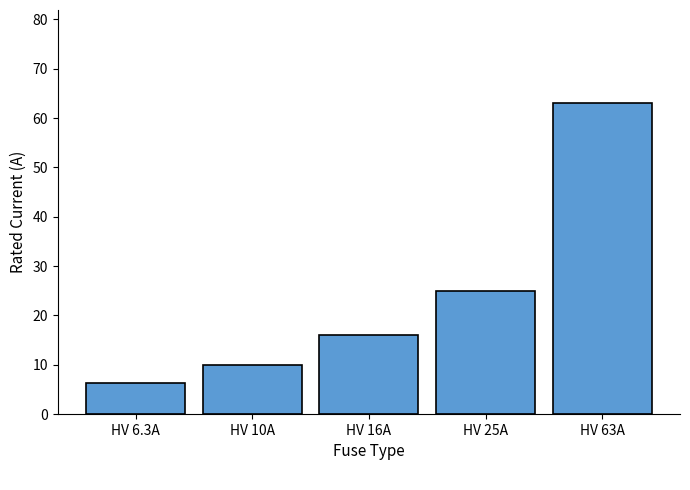

Between HV 25A and HV 10A, which is larger?

HV 25A